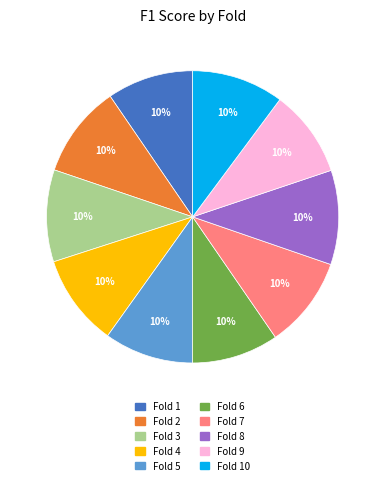

Does any single category account for the majority?

No